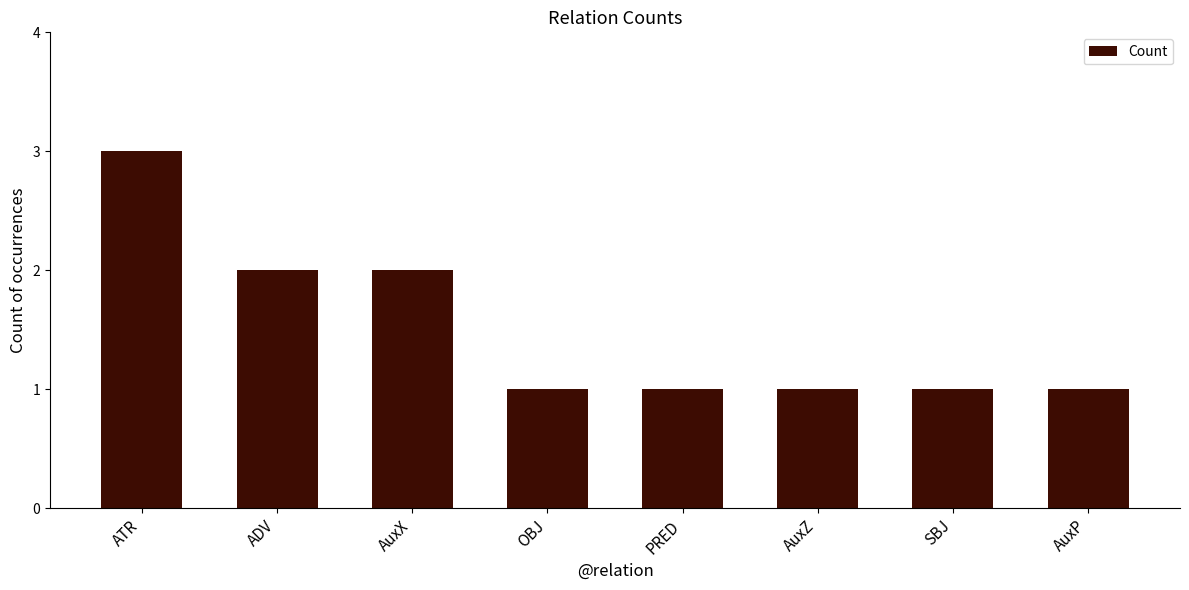

Read the value at AuxP.

1